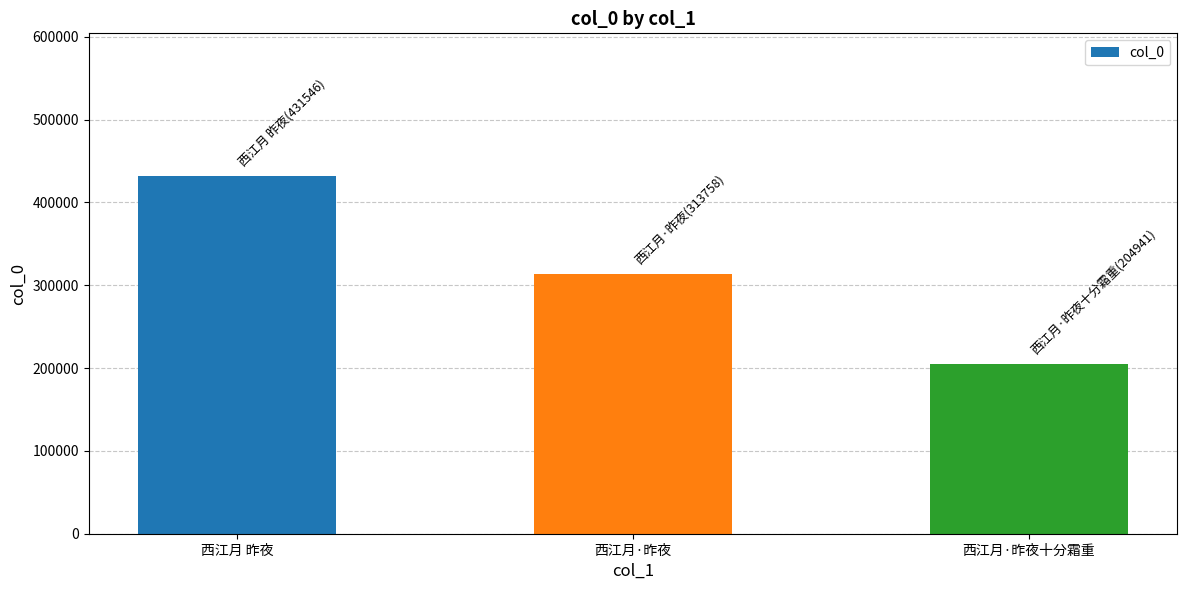

What is the sum of all values?

950245